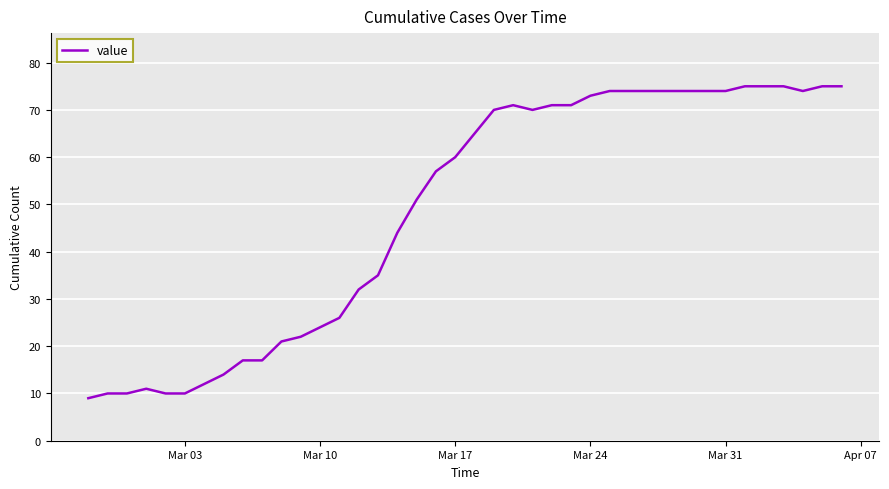

What is the smallest value displayed?

9